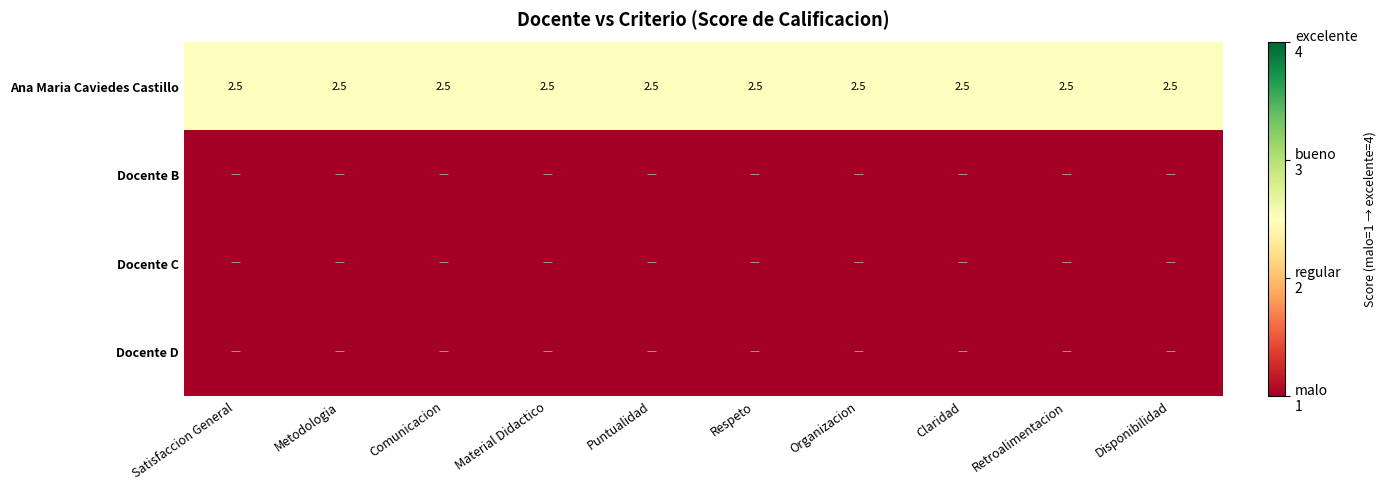

Is it true that Ana Maria Caviedes Castillo equals 2.5 at Retroalimentacion?

True